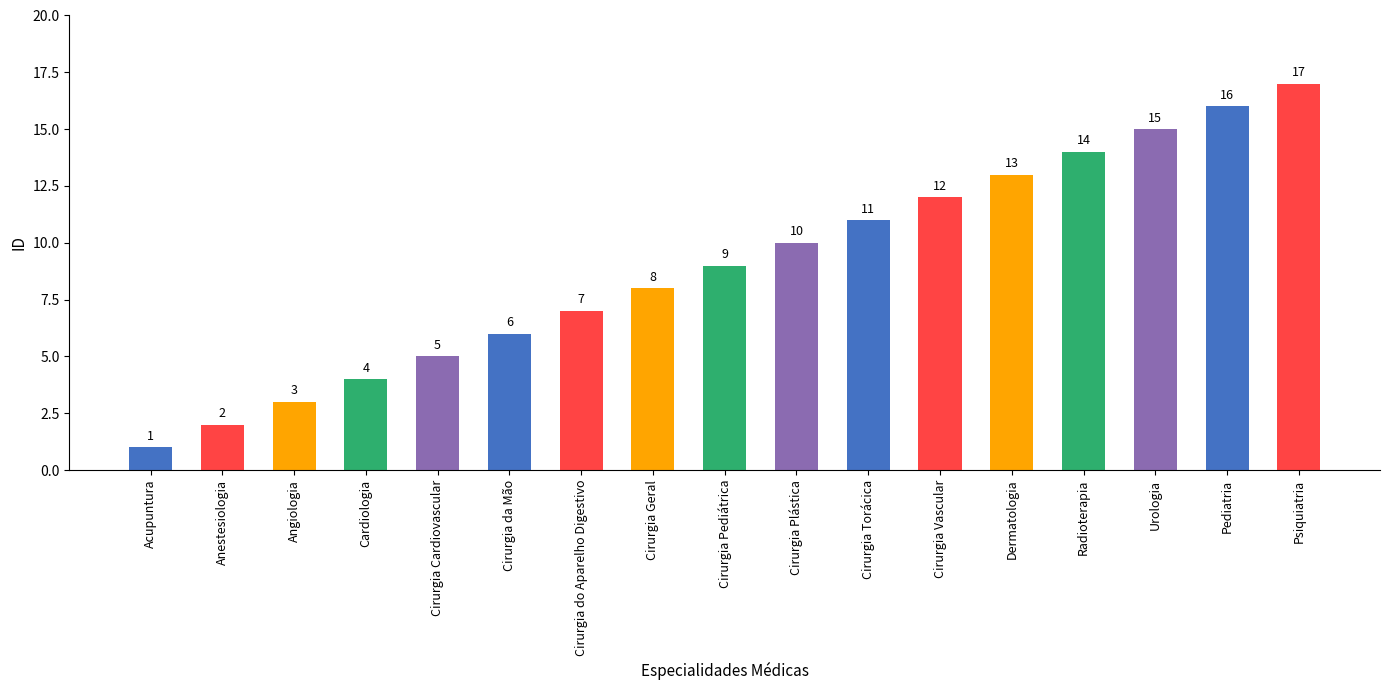

True or false: the data shows 4 at Cardiologia.

True